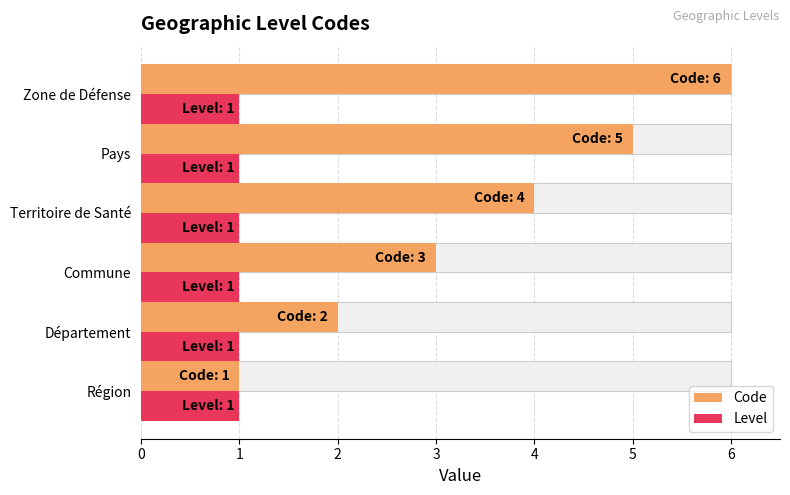

What are all the series names shown in the legend?

Code, Level